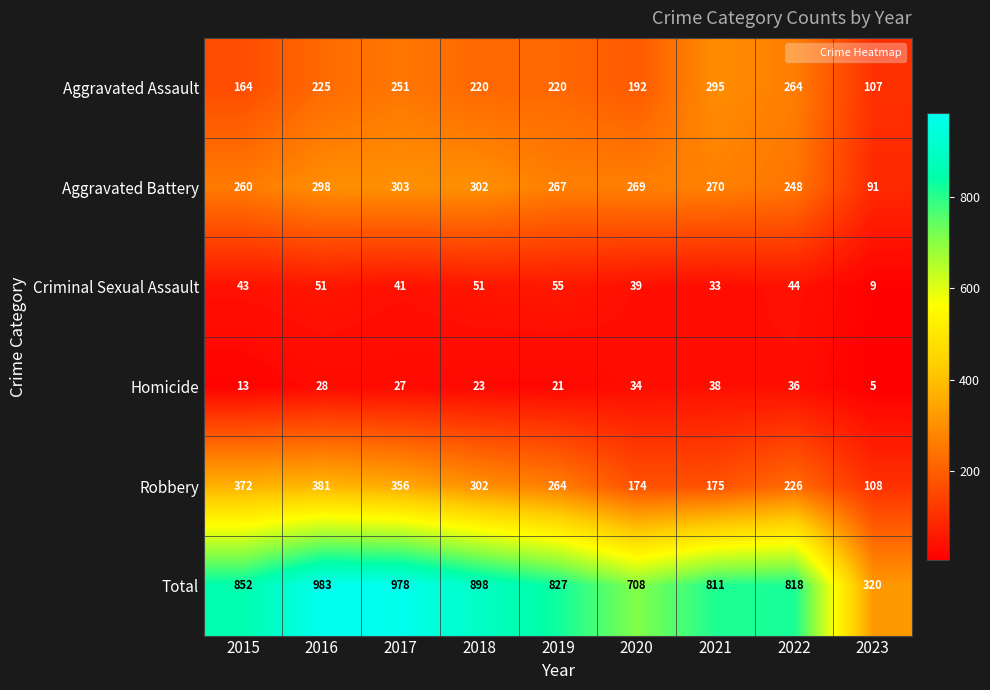

Rank the series by their maximum value, from lowest to highest.

Homicide, Criminal Sexual Assault, Aggravated Assault, Aggravated Battery, Robbery, Total